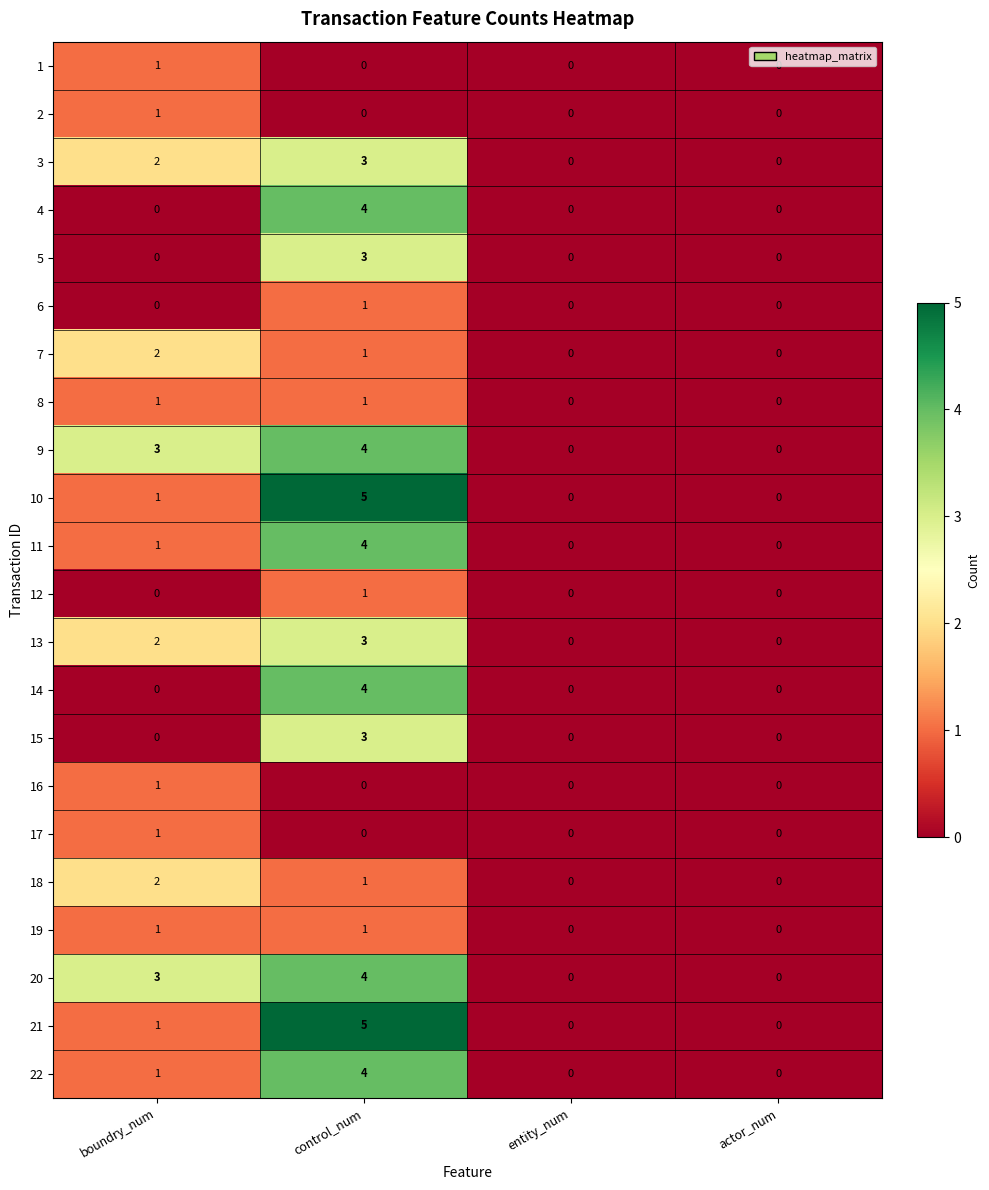

At which label does 18 first exceed 1?

boundry_num